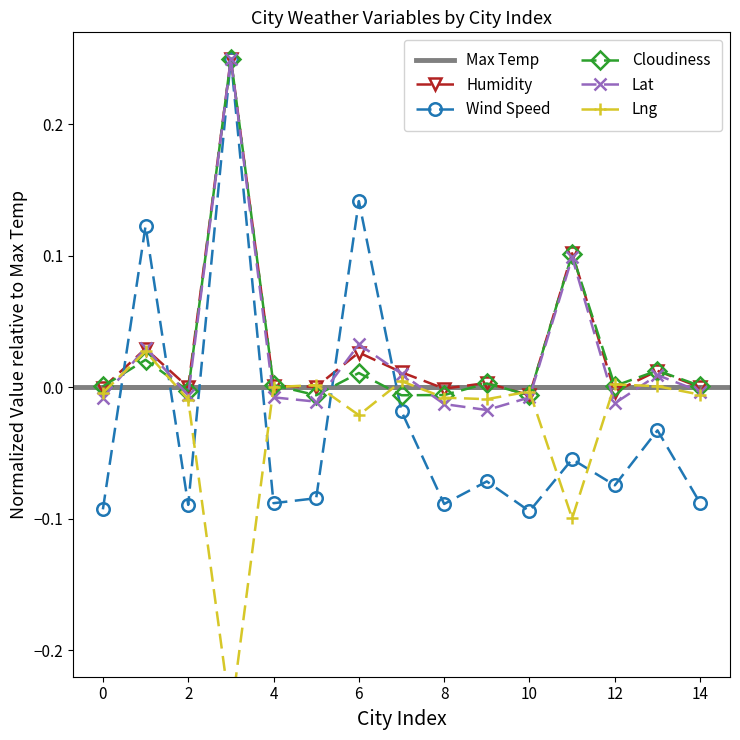

True or false: Lat has more than 2 interior local peaks.

True